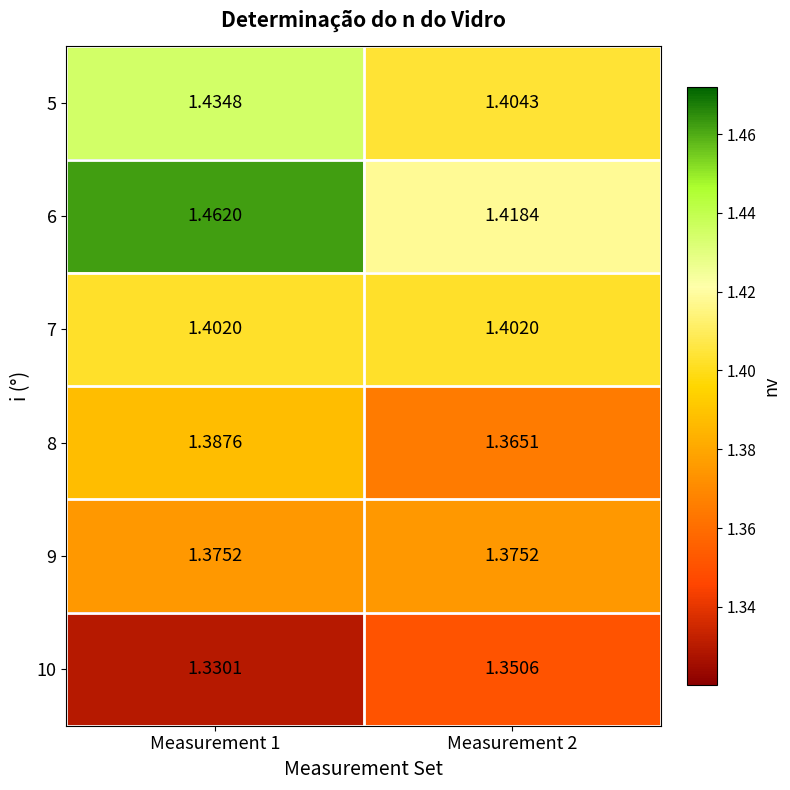

Between Measurement 1 and Measurement 2, which is larger?

Measurement 1